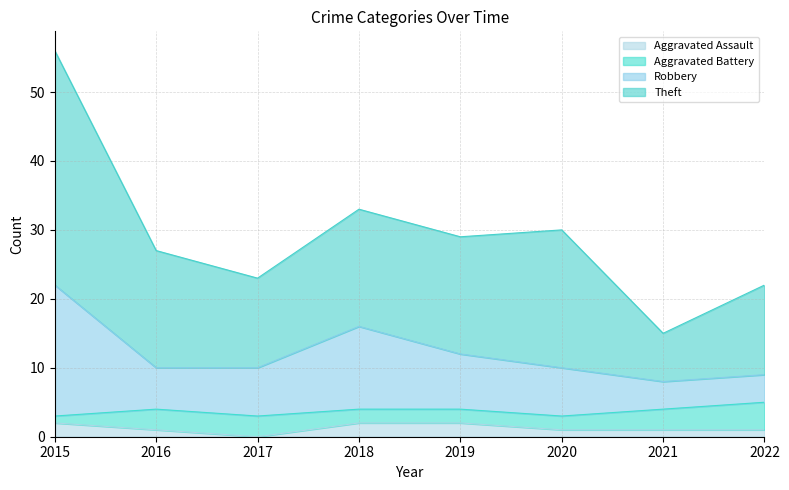

What is the total value across all series at 2019?

29